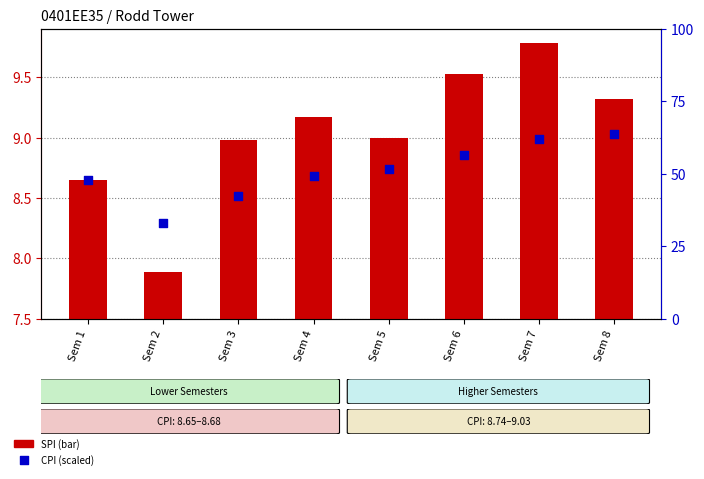

Which series has the largest Y range (max minus min)?

CPI